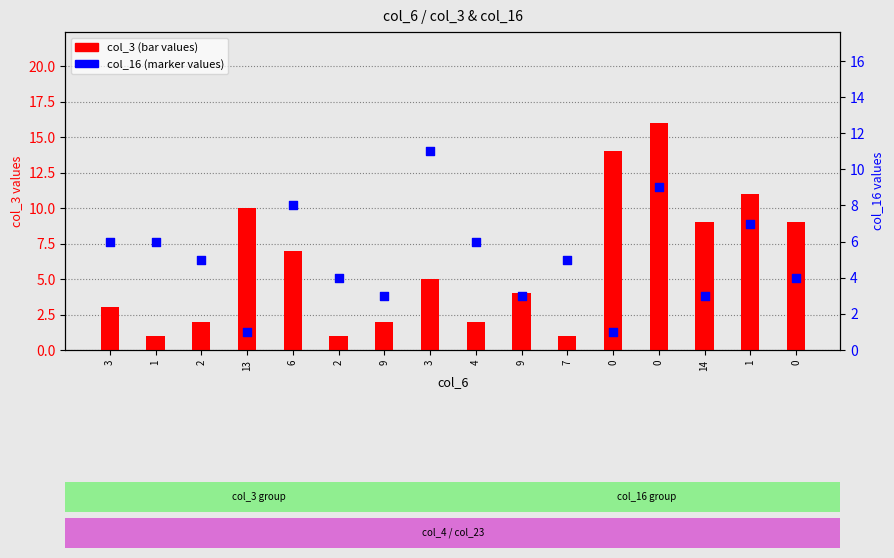

Which series has the widest spread of Y values?

col_3 (bars)